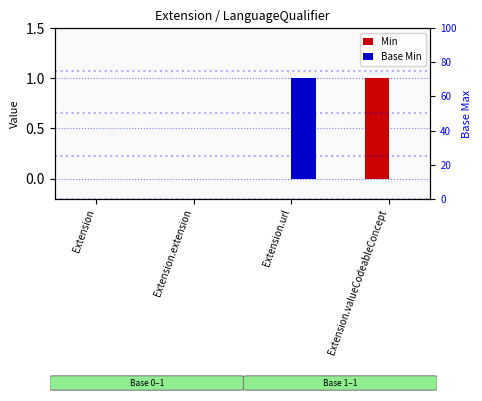

Is it true that Min equals 0 at Extension?

True